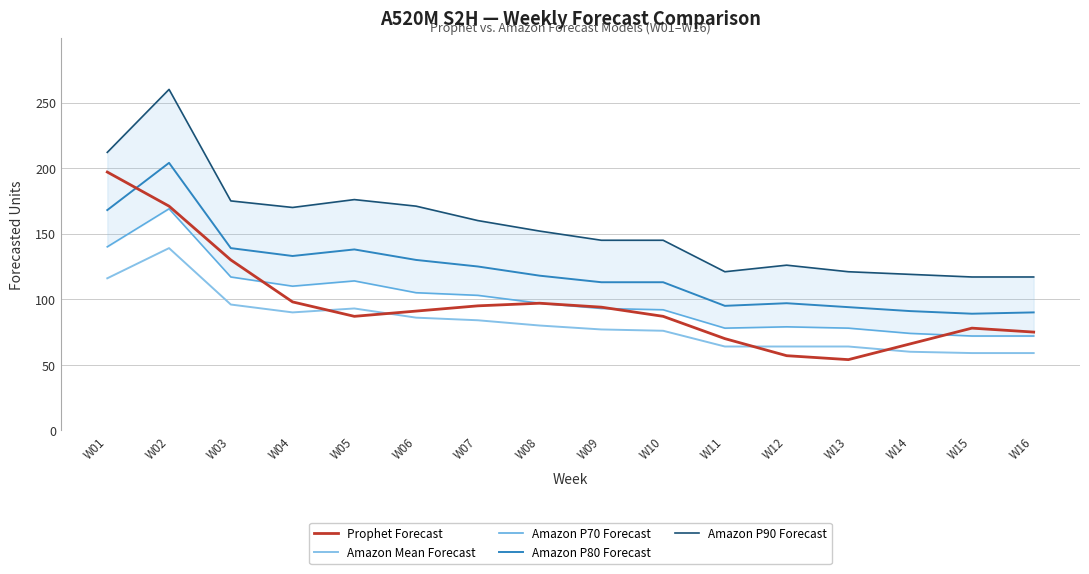

What is the smallest value displayed?

54